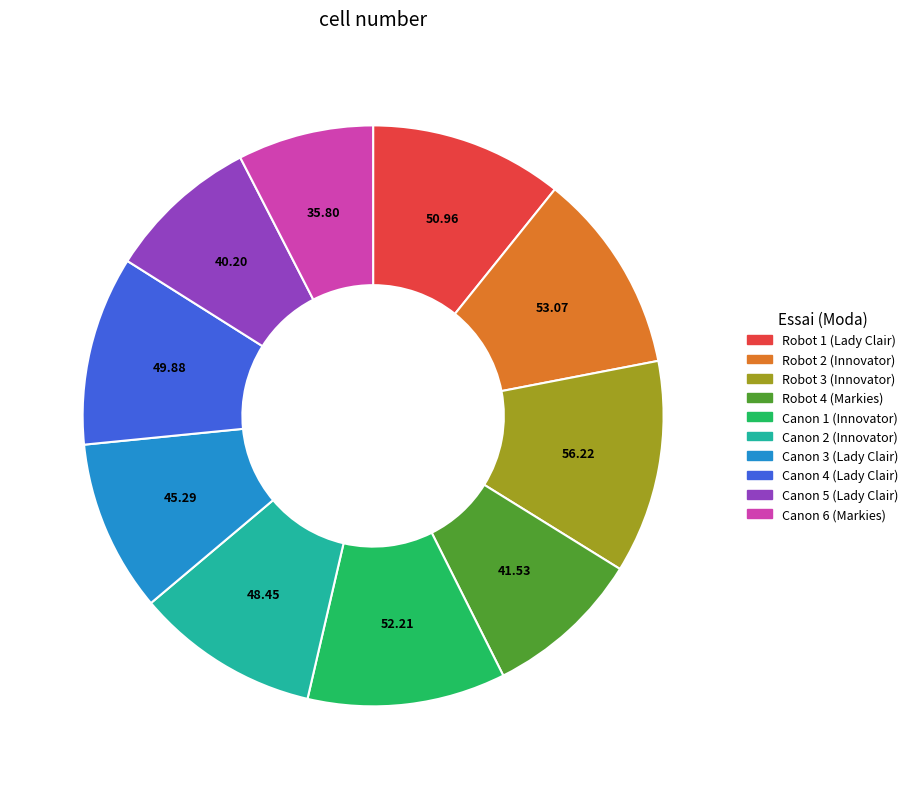

Does any single category account for the majority?

No